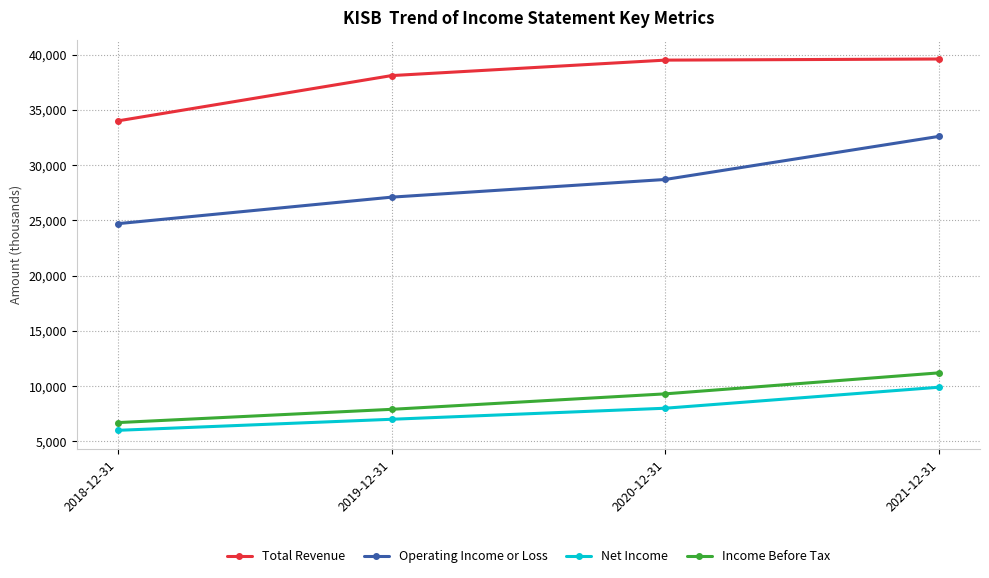

True or false: Total Revenue has more than 2 points higher than both neighbors.

False